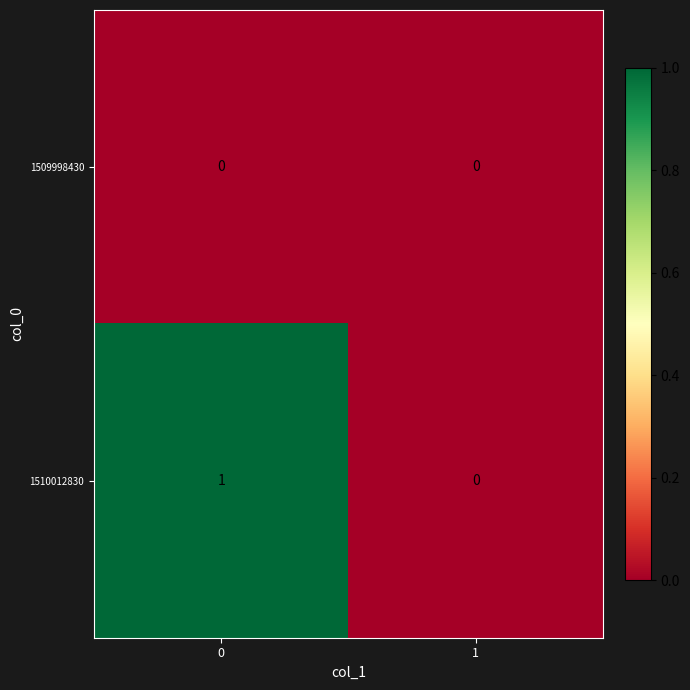

Rank the series by their maximum value, from highest to lowest.

1510012830, 1509998430